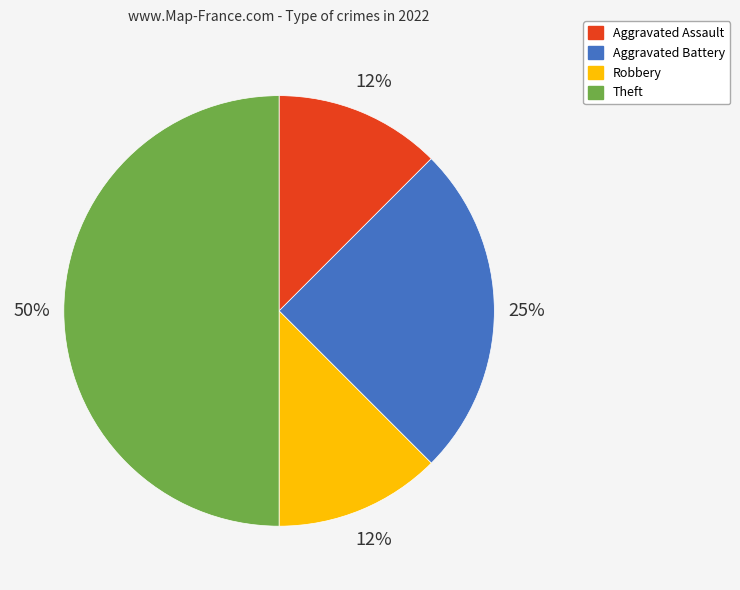

Is the sum of Robbery and Aggravated Assault greater than half?

No